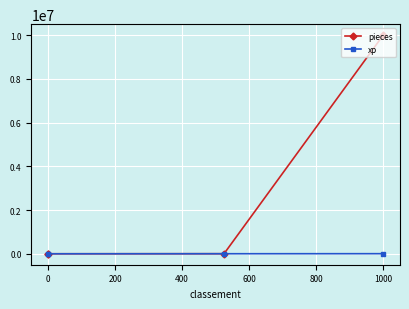

What position from the left is −200?

1